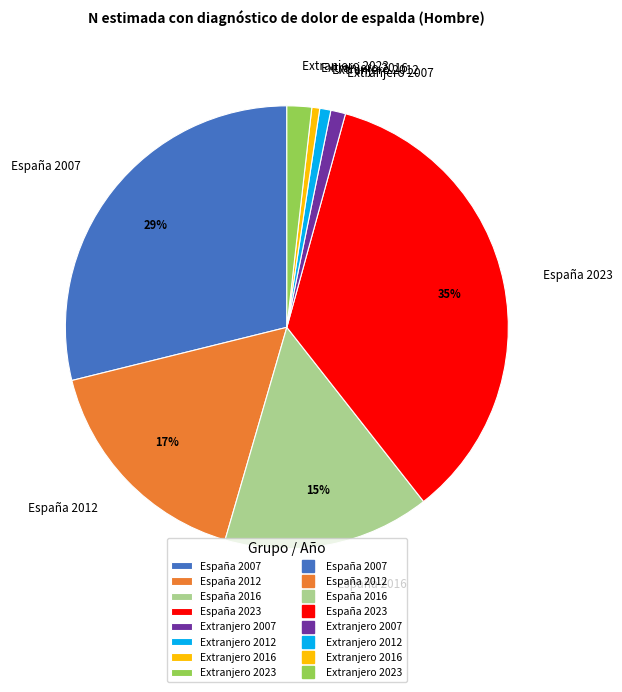

Approximately how many times larger is the value at España 2012 compared to España 2023?

0.5